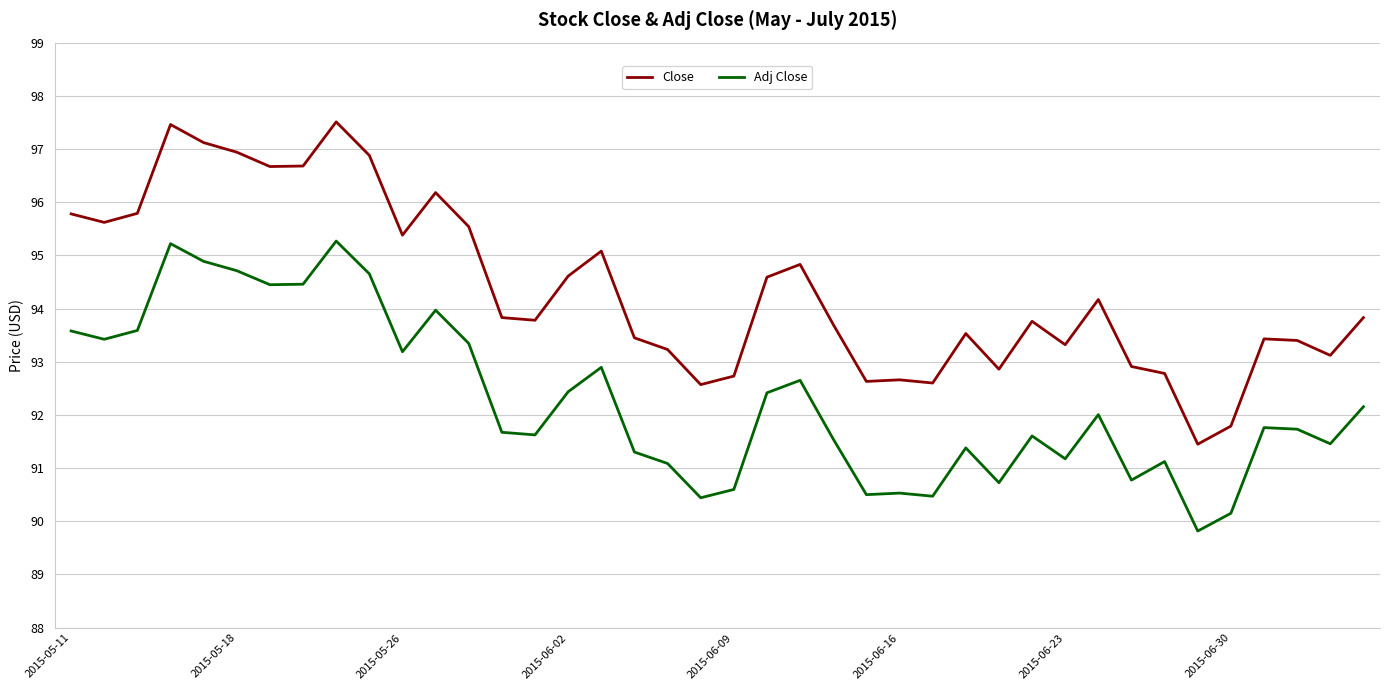

True or false: Close and Adj Close cross at least once.

False